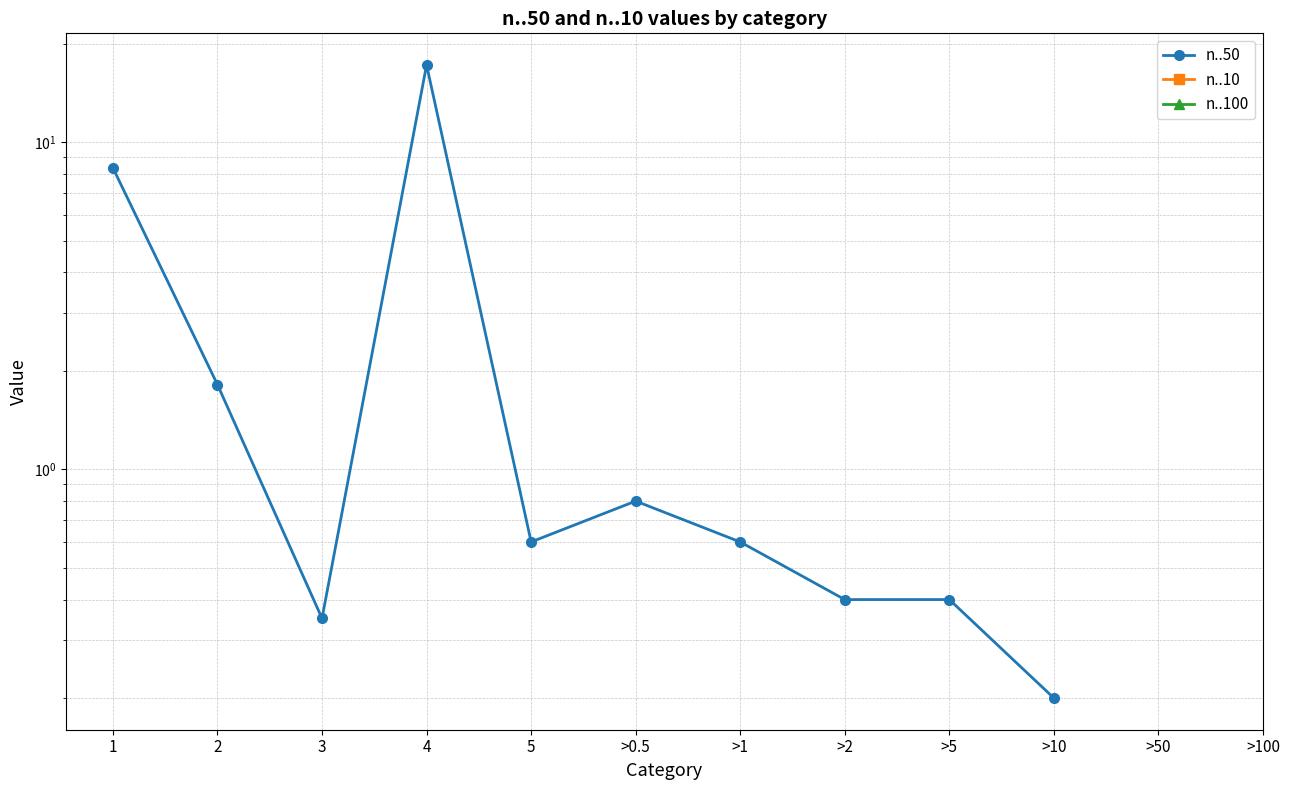

Count the number of data series in this chart.

3